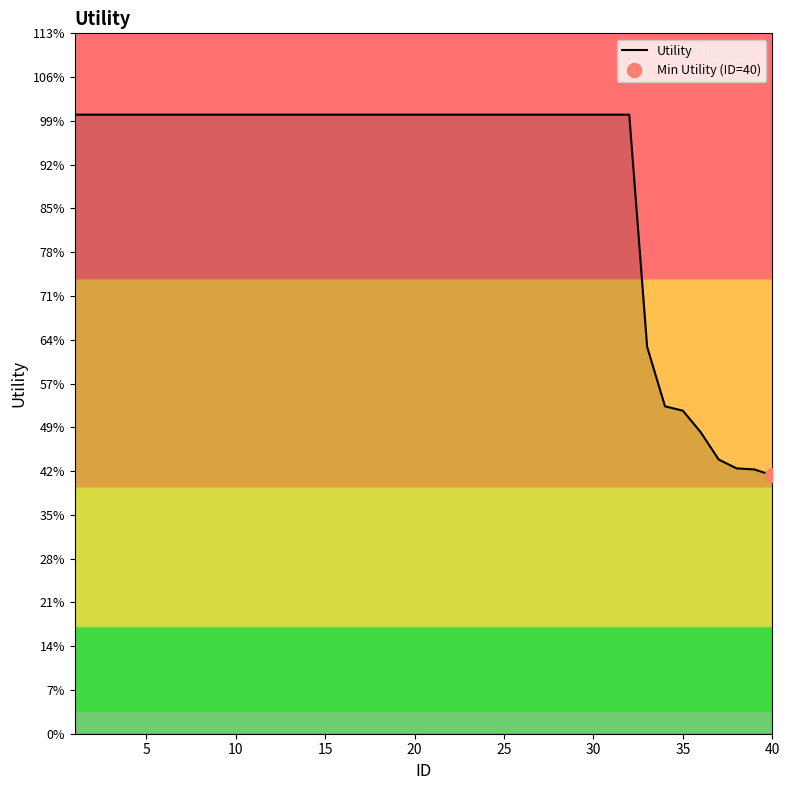

Between 24 and 31, which is larger?

24